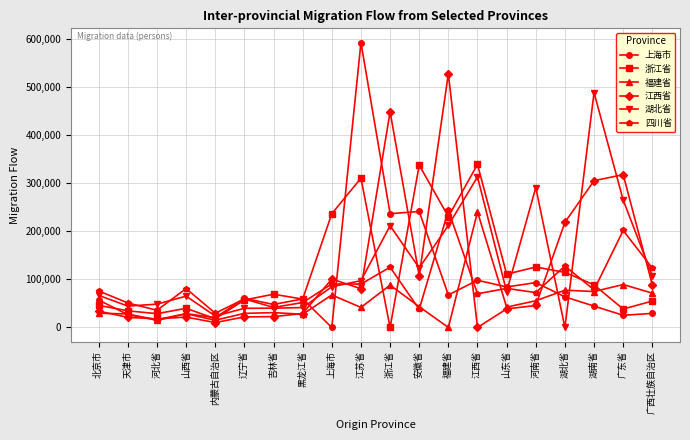

True or false: 江西省 and 四川省 intersect in this chart.

True